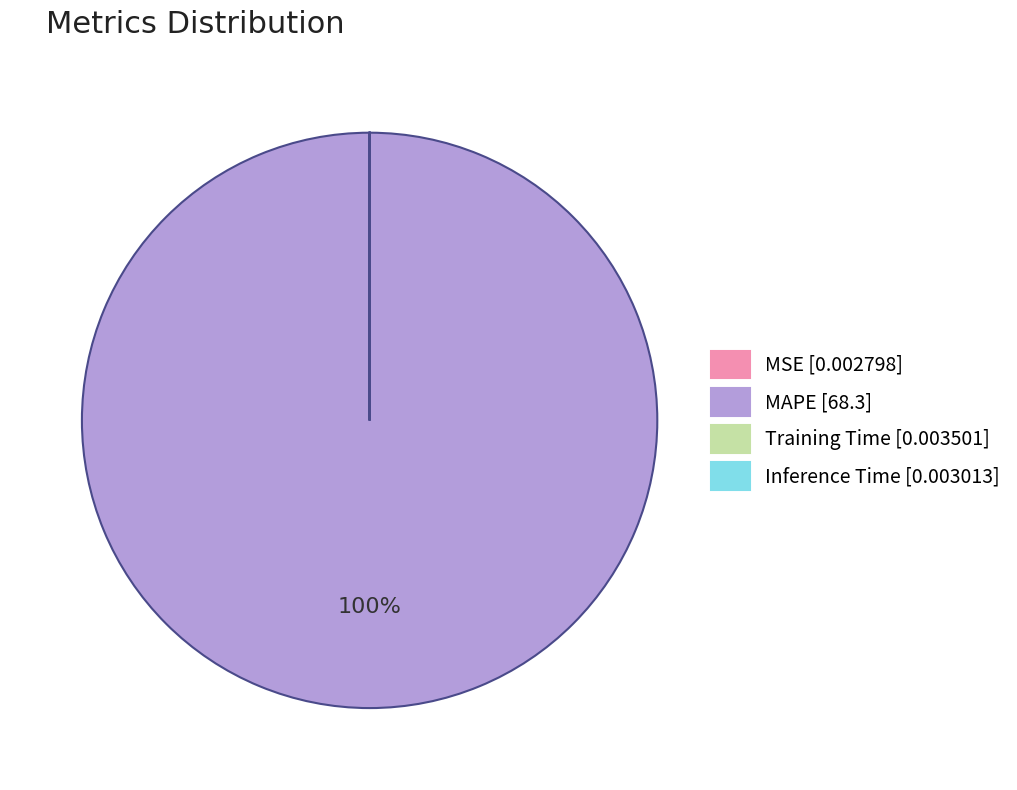

What percentage is the MAPE slice, to the nearest percent?

100%